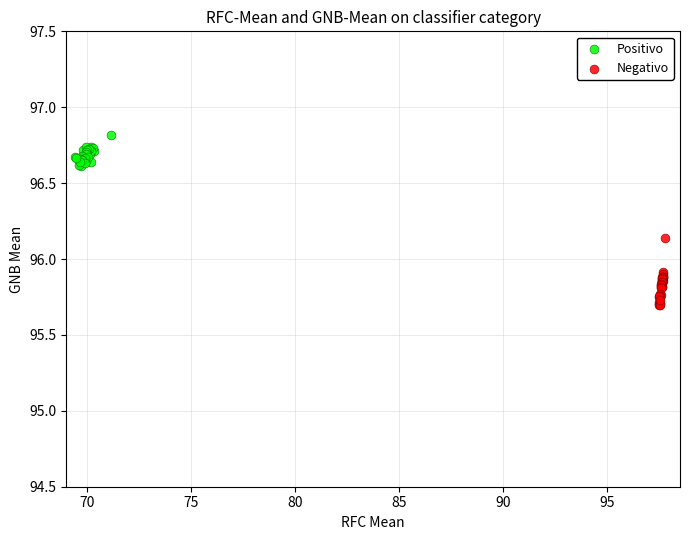

Which series contains the lowest Y value?

Negativo